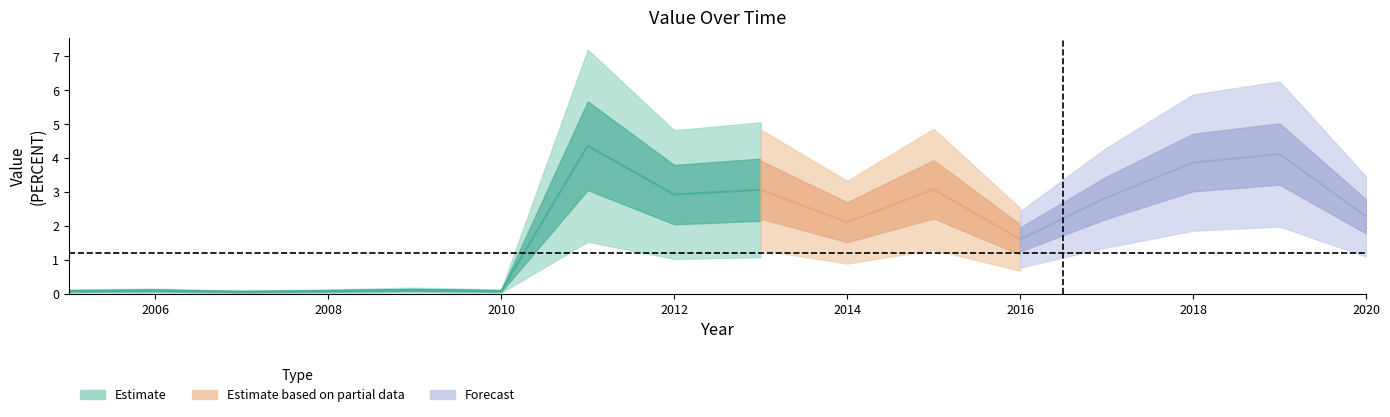

How many points are lower than both their immediate neighbors (excluding endpoints)?

5